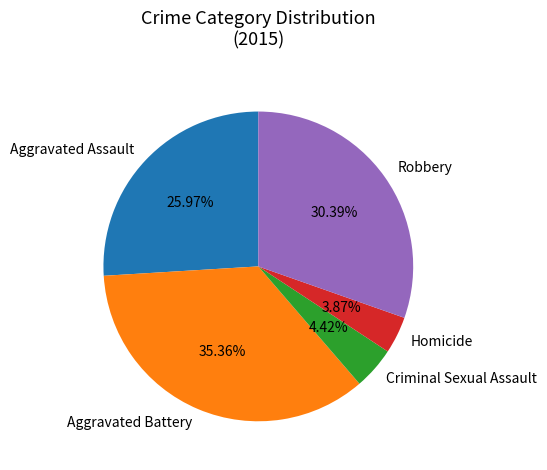

How many segments does this pie chart have?

5